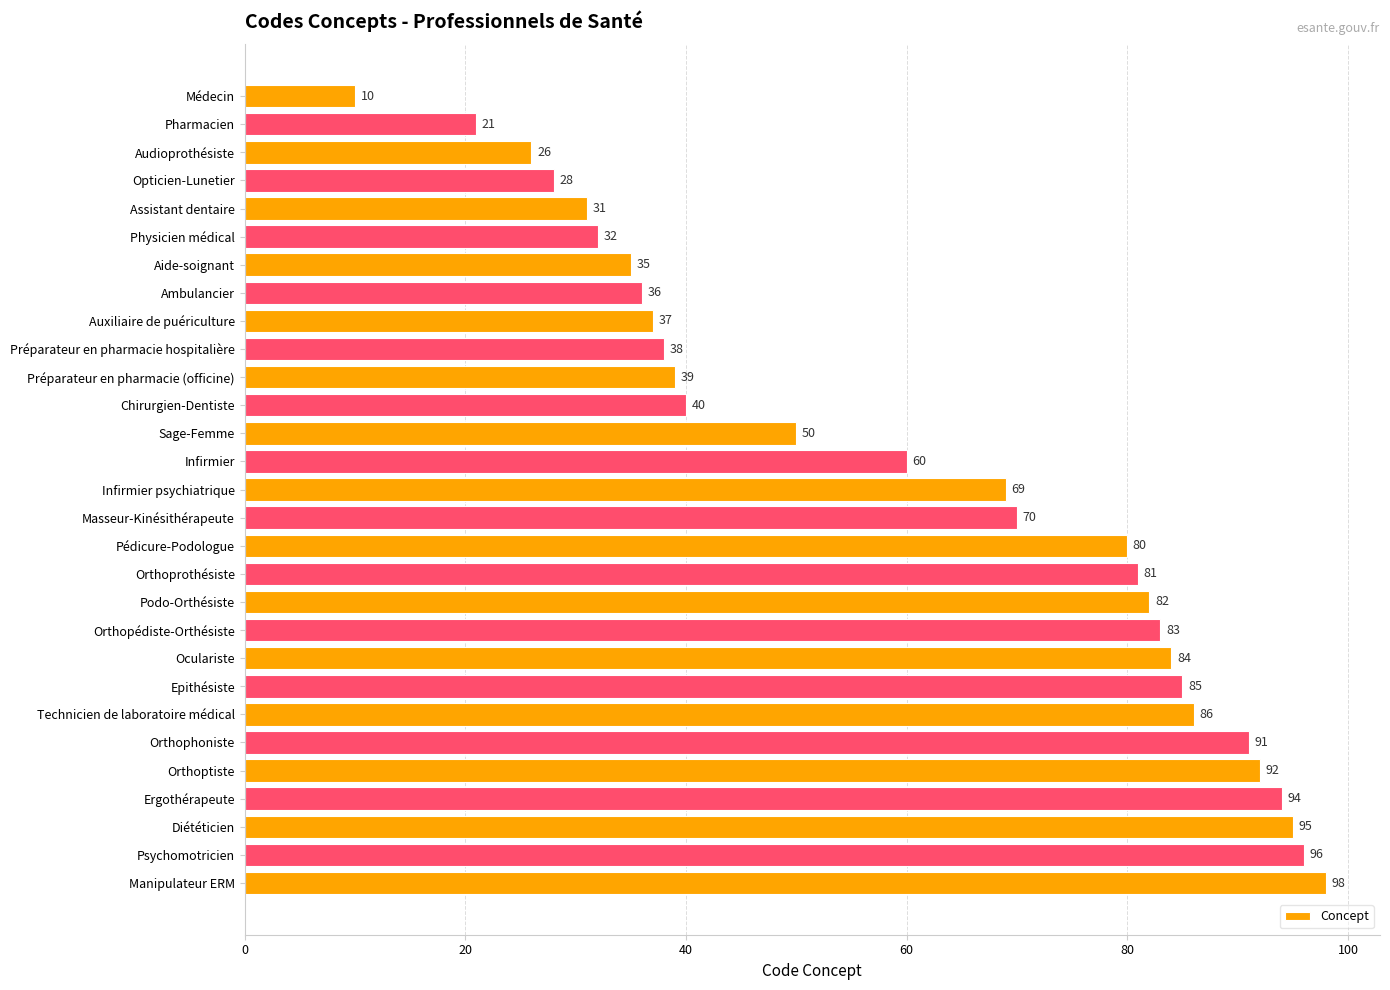

Between Opticien-Lunetier and Podo-Orthésiste, which is larger?

Podo-Orthésiste